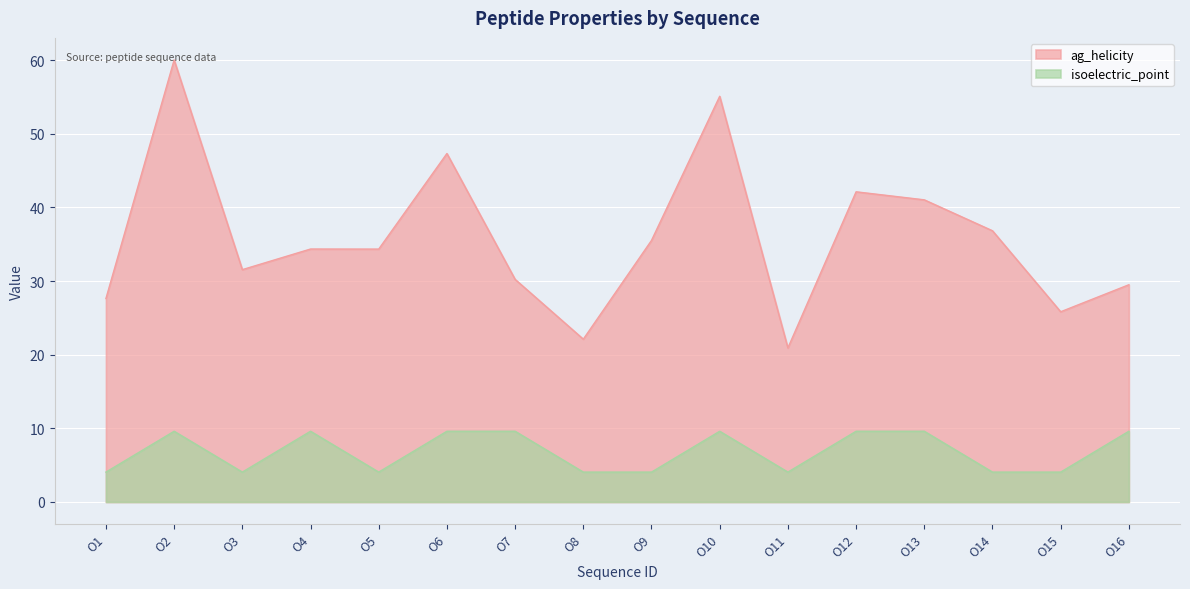

At which category does ag_helicity reach its first local peak?

O2